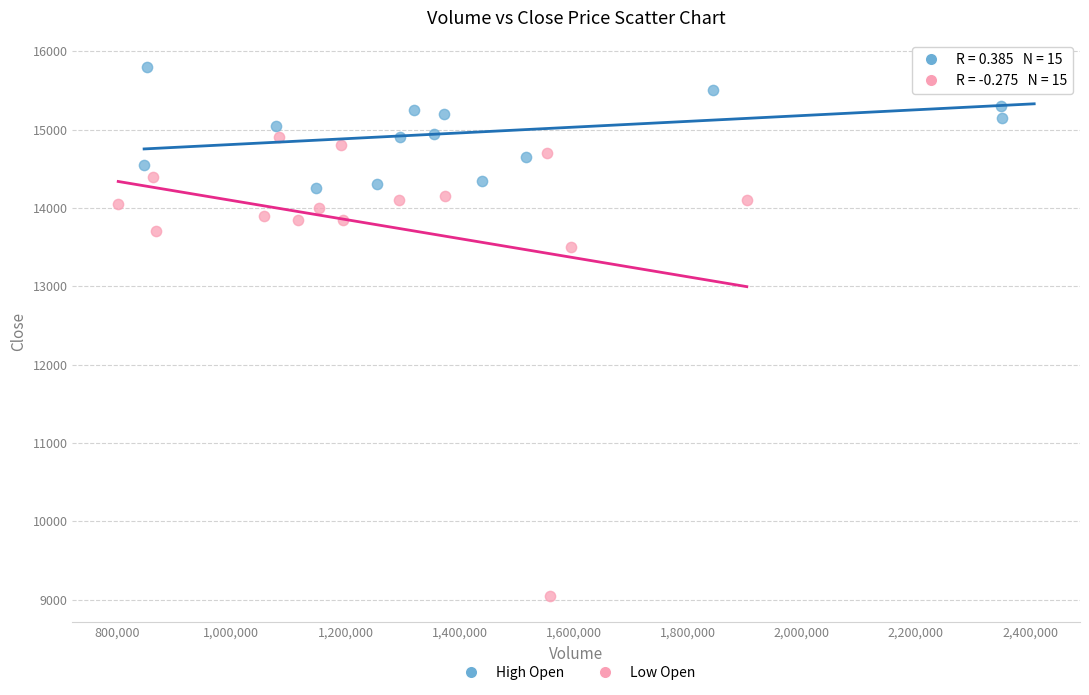

Which series contains the lowest Y value?

Low Open